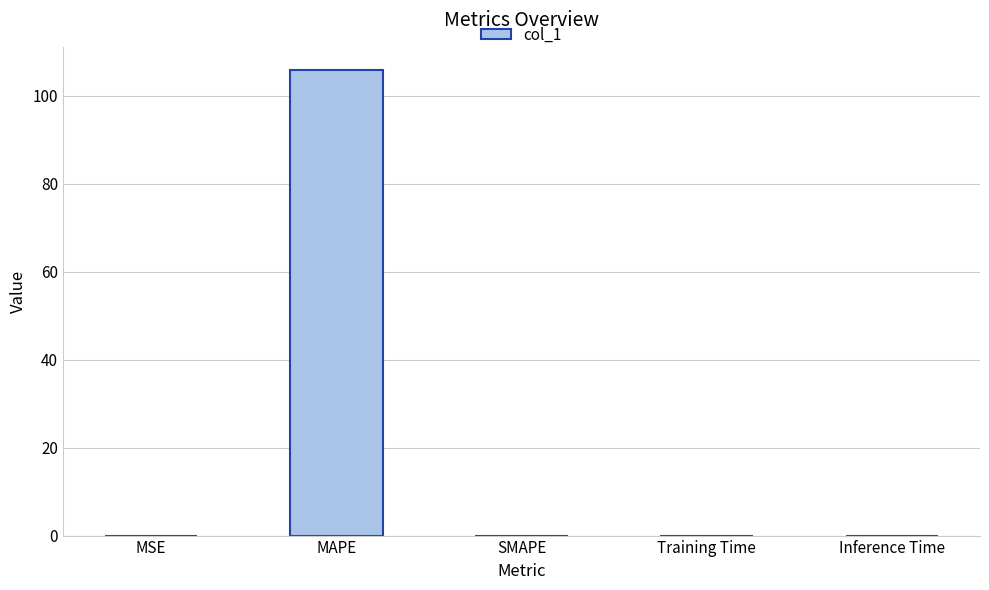

The chart shows a value of 0.0 at SMAPE. True or false?

True